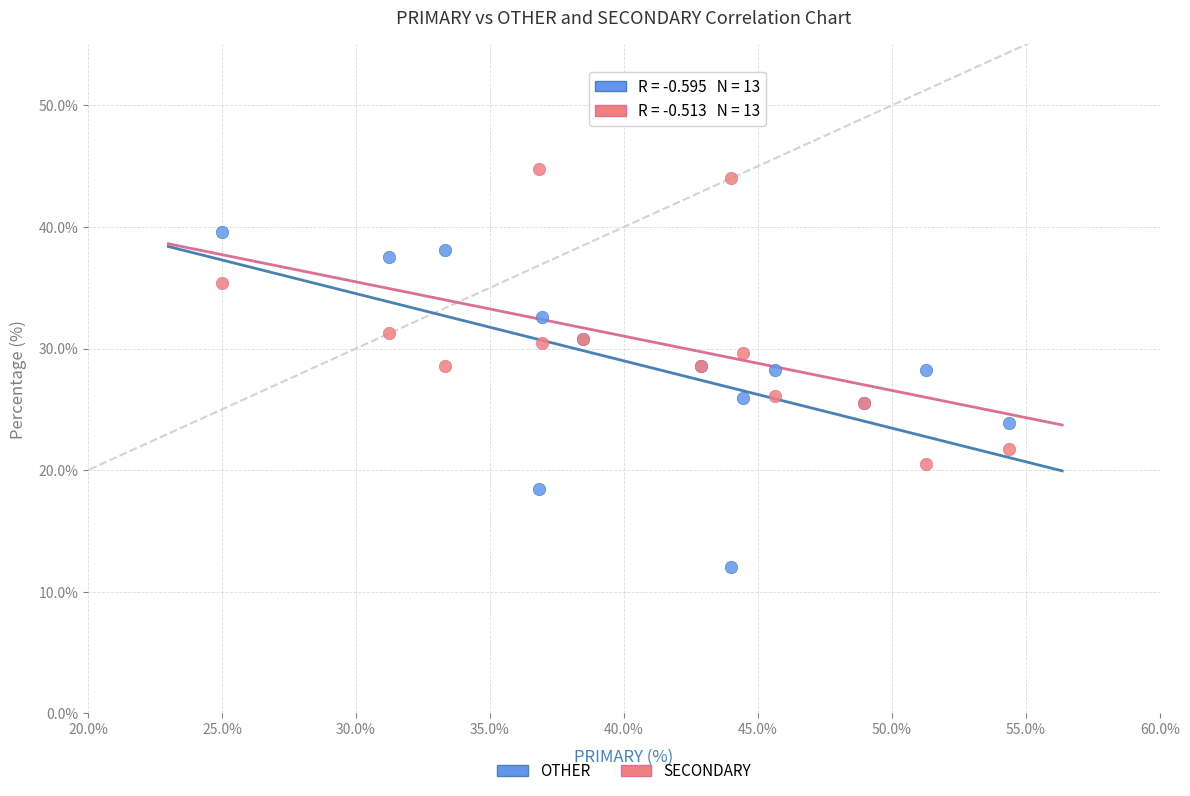

What are all the series names shown in the legend?

OTHER, SECONDARY